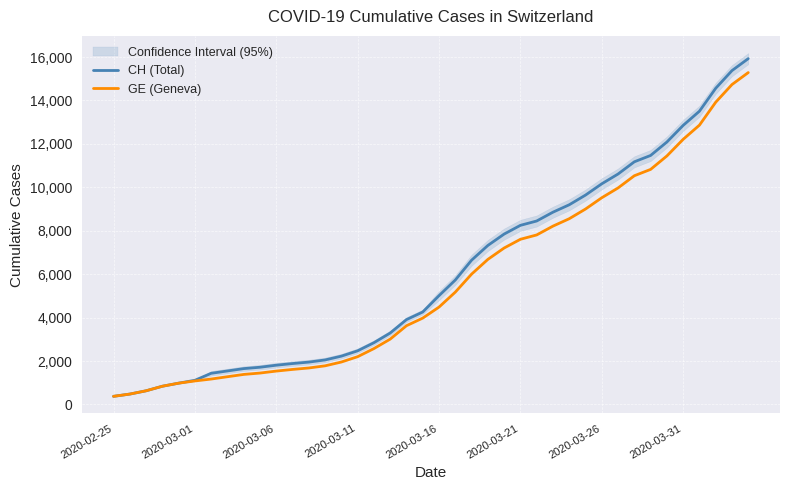

True or false: GE (Geneva) and CH (Total) intersect in this chart.

False